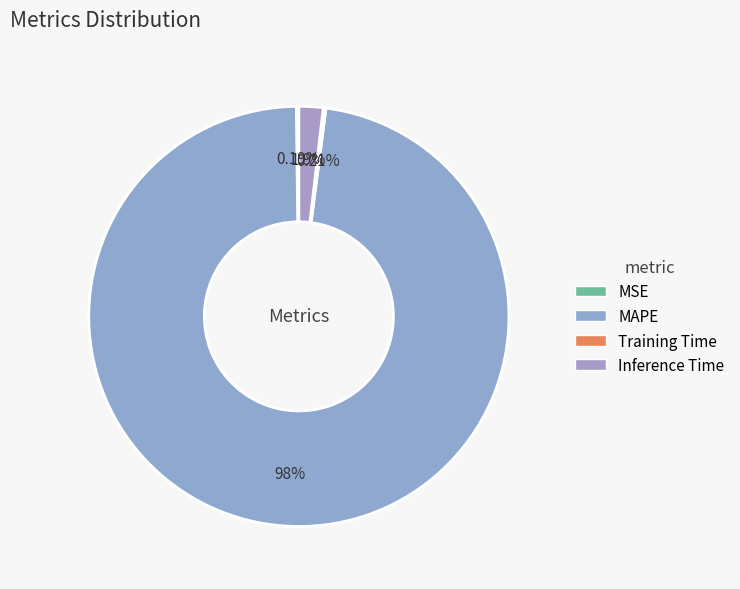

Combined, what portion of the pie is Training Time and MSE?

0.4%